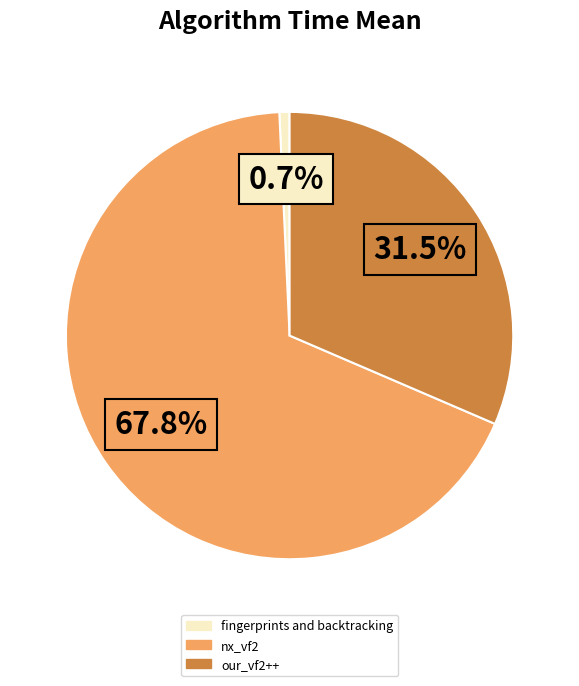

Is it true that fingerprints and backtracking is 9% of the pie?

False